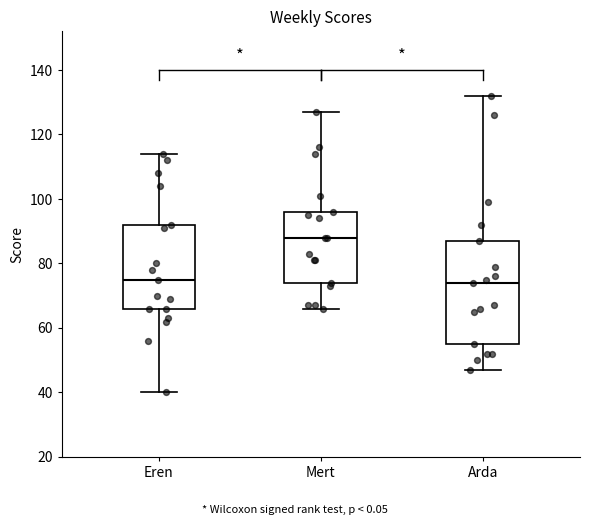

Where does the median line of the box for Mert sit on the y-axis? The values are not printed on the chart, so give them approximately, as read against the axis.

88